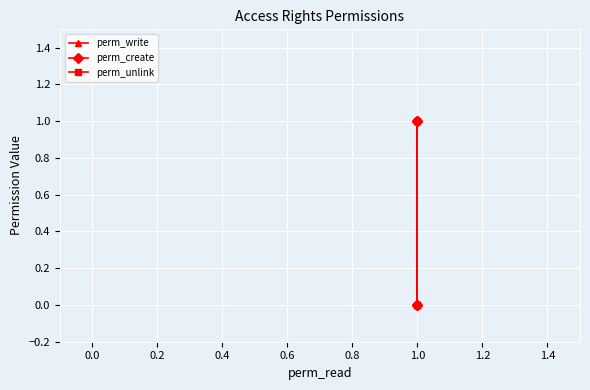

True or false: perm_unlink and perm_create intersect in this chart.

False